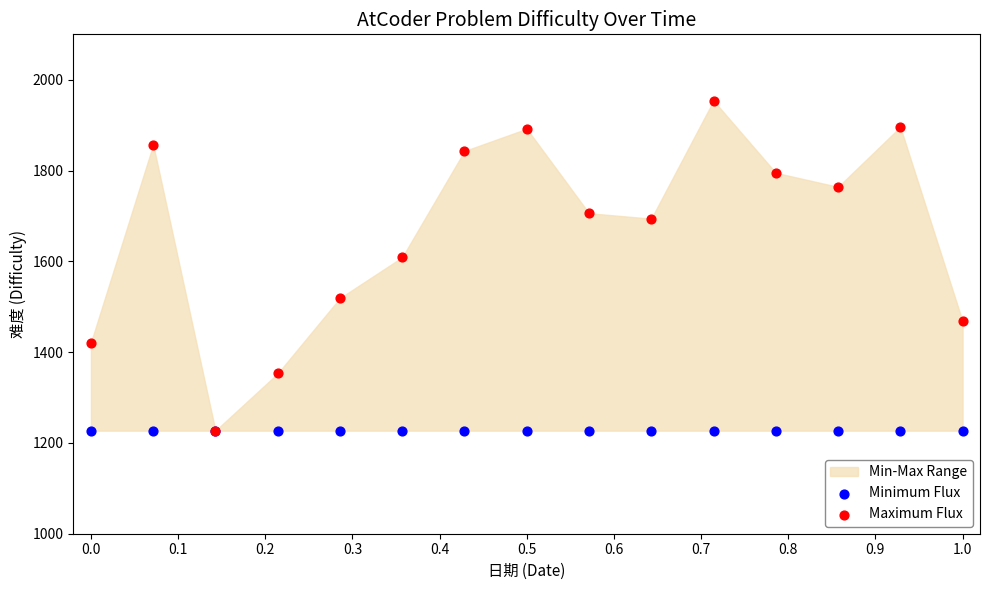

Across all series, what Y value is closest to 1590?

1609